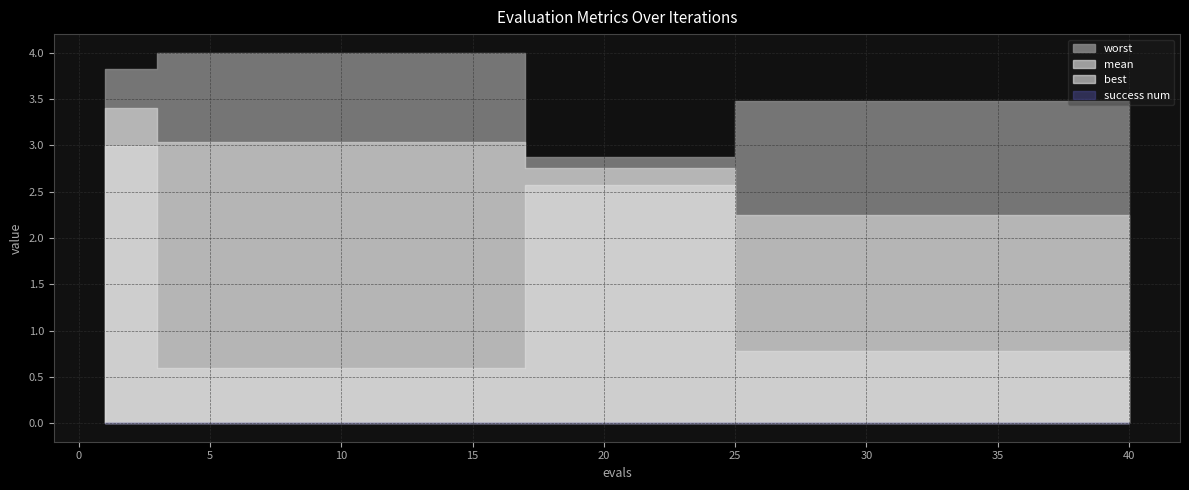

Which category has the lowest value in the mean series?

25